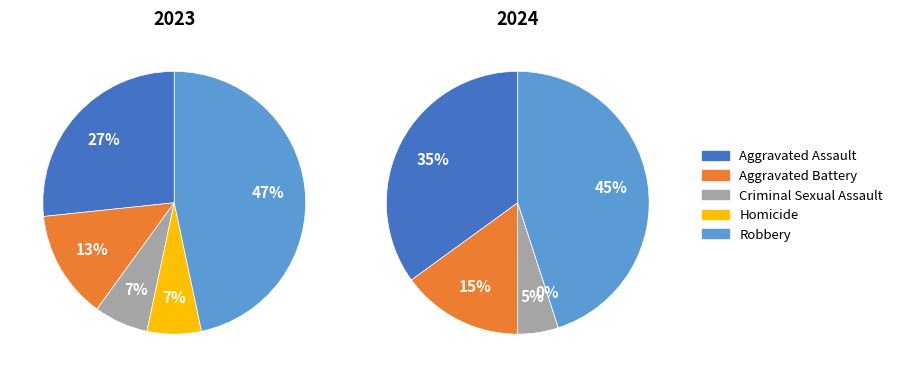

Is 2 the majority of the pie?

No